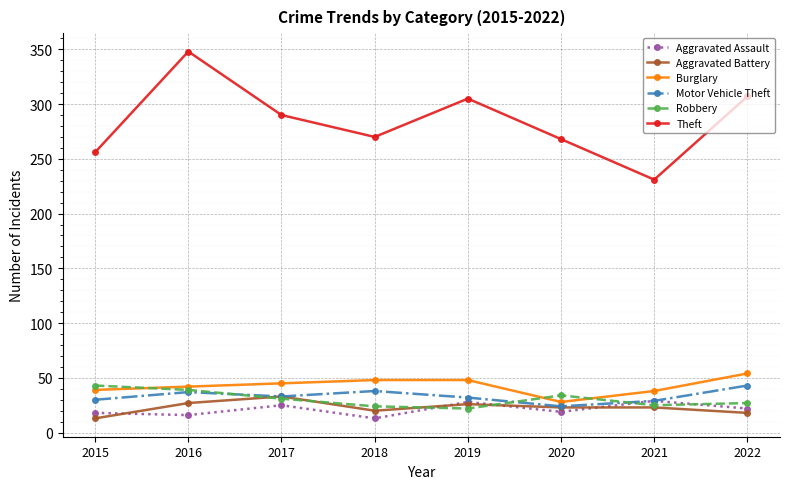

What is the greatest value displayed?

348